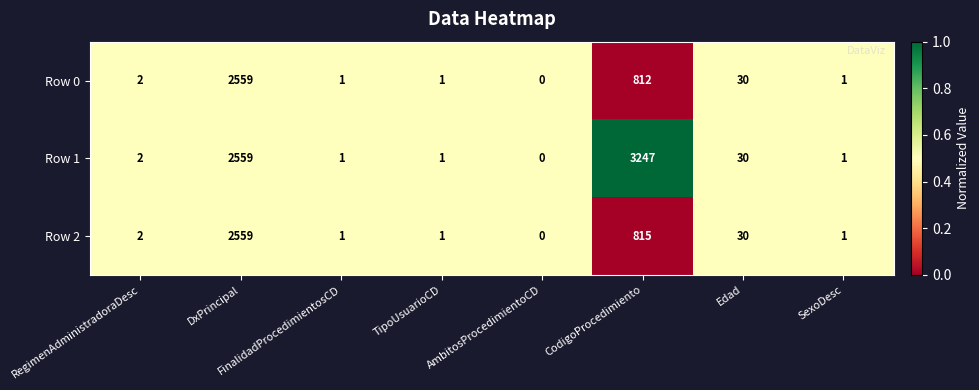

Which series has the largest range (max minus min)?

Row 1